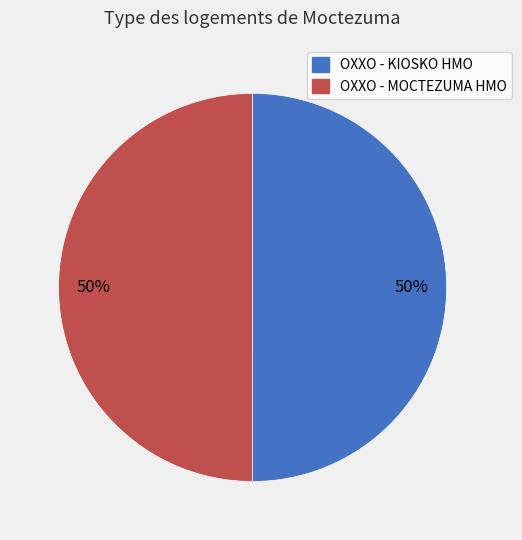

What is the ratio of the value at OXXO - KIOSKO HMO to the value at OXXO - MOCTEZUMA HMO?

1.0